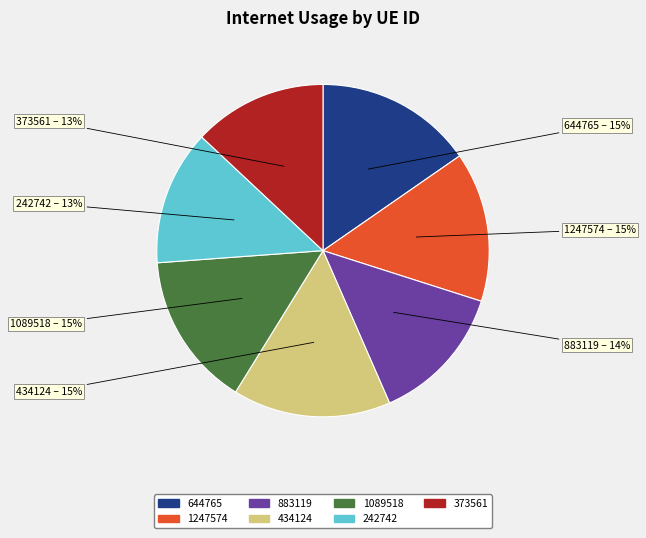

The 1247574 slice represents 9% of the pie. True or false?

False